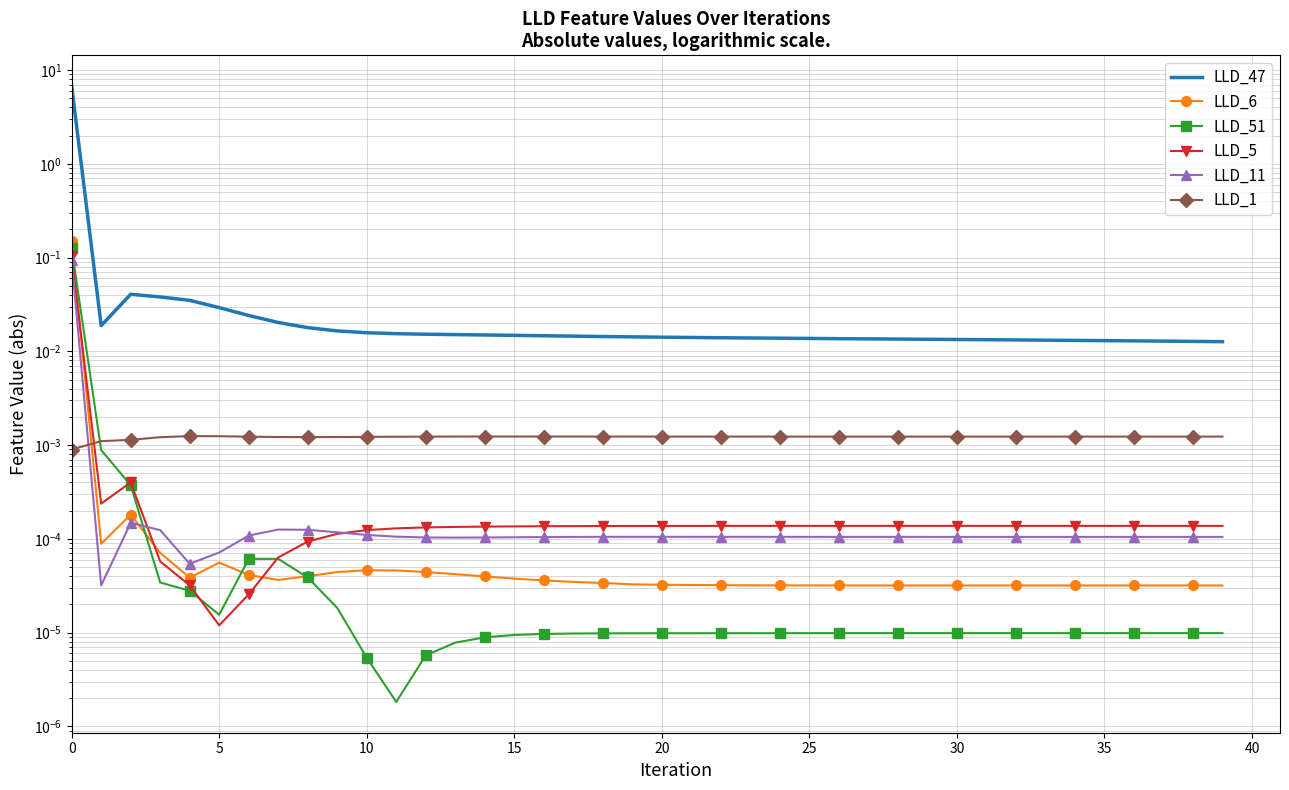

At how many categories does at least one series exceed 3?

1